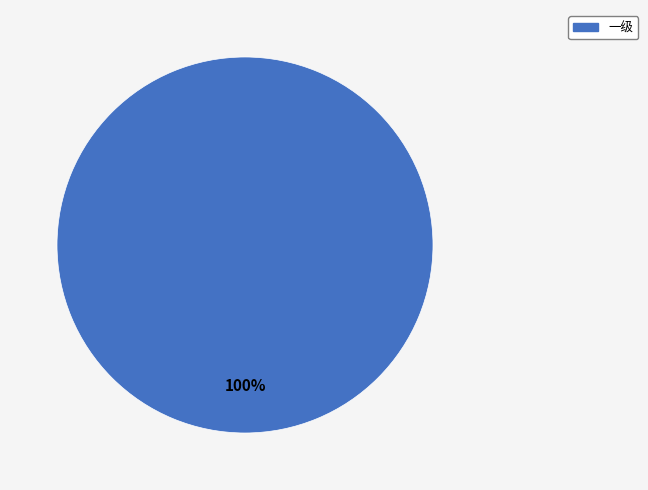

Rank the categories by value from lowest to highest.

一级